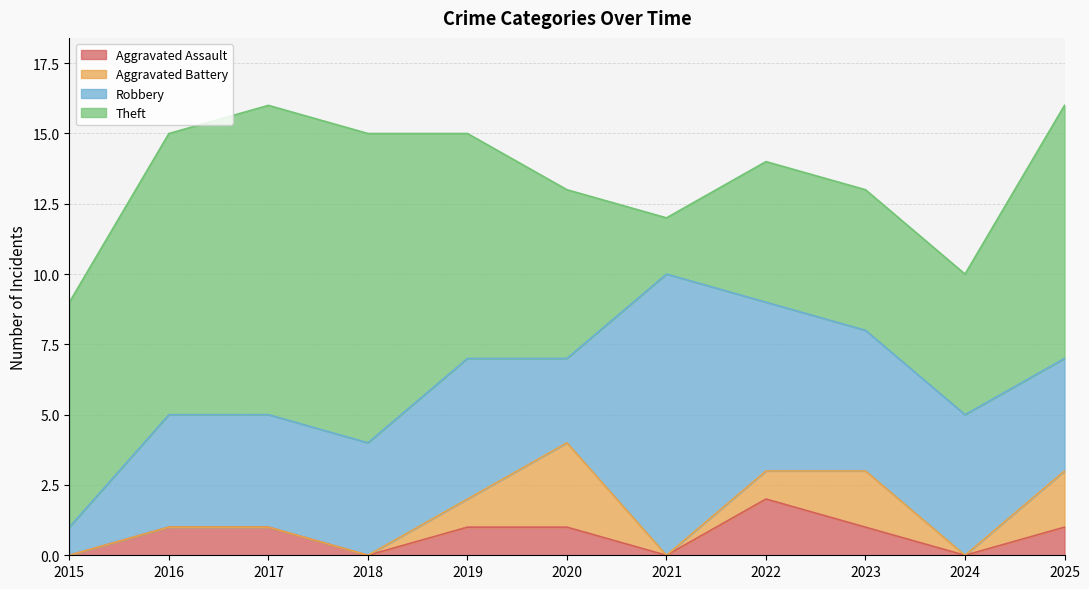

Reading left to right, transcribe all the data shown in this chart.

Aggravated Assault: 2015=0	2016=1	2017=1	2018=0	2019=1	2020=1	2021=0	2022=2	2023=1	2024=0	2025=1
Aggravated Battery: 2015=0	2016=0	2017=0	2018=0	2019=1	2020=3	2021=0	2022=1	2023=2	2024=0	2025=2
Robbery: 2015=1	2016=4	2017=4	2018=4	2019=5	2020=3	2021=10	2022=6	2023=5	2024=5	2025=4
Theft: 2015=8	2016=10	2017=11	2018=11	2019=8	2020=6	2021=2	2022=5	2023=5	2024=5	2025=9